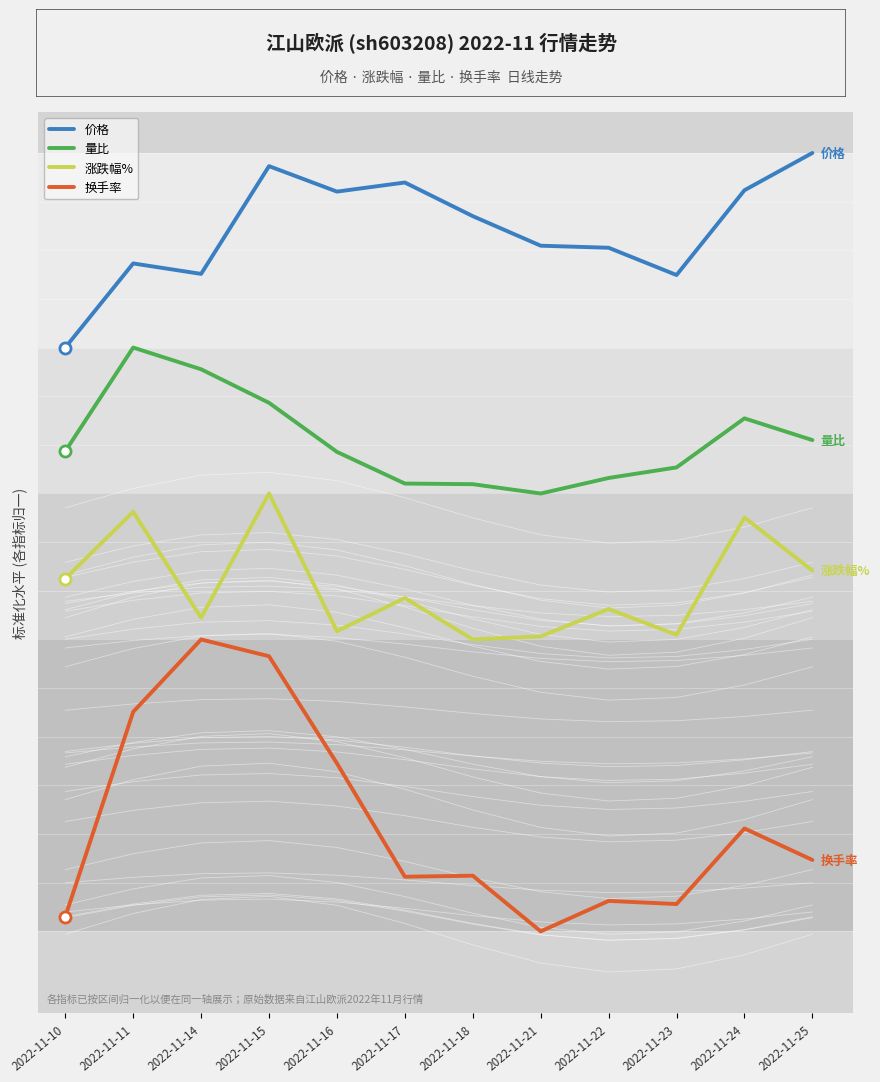

Reading right to left, transcribe all the data shown in this chart.

价格: 2022-11-25=12.0	2022-11-24=11.2	2022-11-23=9.5	2022-11-22=10.1	2022-11-21=10.1	2022-11-18=10.7	2022-11-17=11.4	2022-11-16=11.2	2022-11-15=11.7	2022-11-14=9.5	2022-11-11=9.7	2022-11-10=8.0
量比: 2022-11-25=6.1	2022-11-24=6.5	2022-11-23=5.5	2022-11-22=5.3	2022-11-21=5.0	2022-11-18=5.2	2022-11-17=5.2	2022-11-16=5.9	2022-11-15=6.9	2022-11-14=7.6	2022-11-11=8.0	2022-11-10=5.9
涨跌幅%: 2022-11-25=3.4	2022-11-24=4.5	2022-11-23=2.1	2022-11-22=2.6	2022-11-21=2.1	2022-11-18=2.0	2022-11-17=2.9	2022-11-16=2.2	2022-11-15=5.0	2022-11-14=2.4	2022-11-11=4.6	2022-11-10=3.2
换手率: 2022-11-25=-2.5	2022-11-24=-1.9	2022-11-23=-3.4	2022-11-22=-3.4	2022-11-21=-4.0	2022-11-18=-2.9	2022-11-17=-2.9	2022-11-16=-0.5	2022-11-15=1.7	2022-11-14=2.0	2022-11-11=0.5	2022-11-10=-3.7